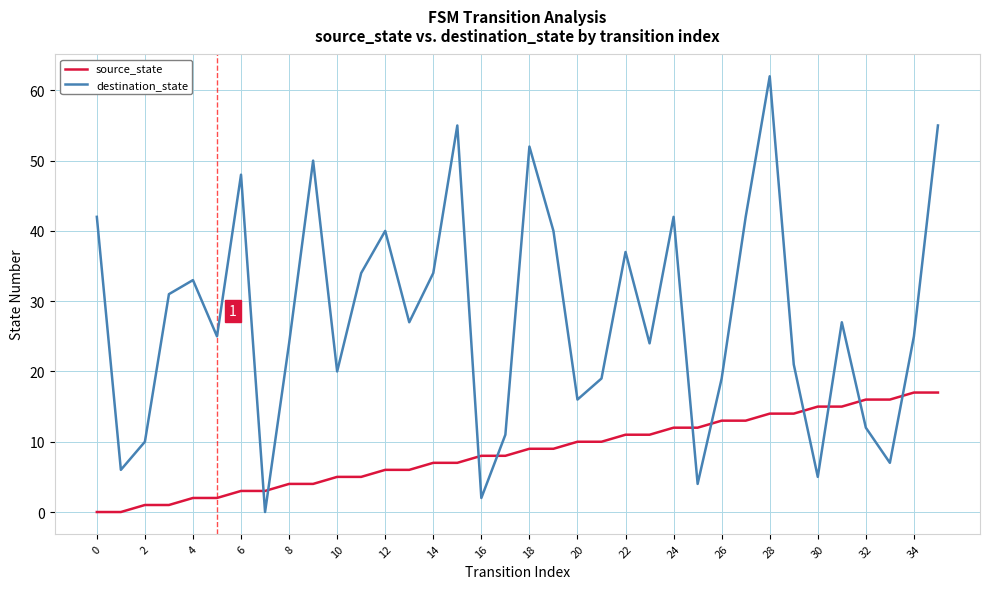

Rank the series by their average value, from highest to lowest.

destination_state, source_state